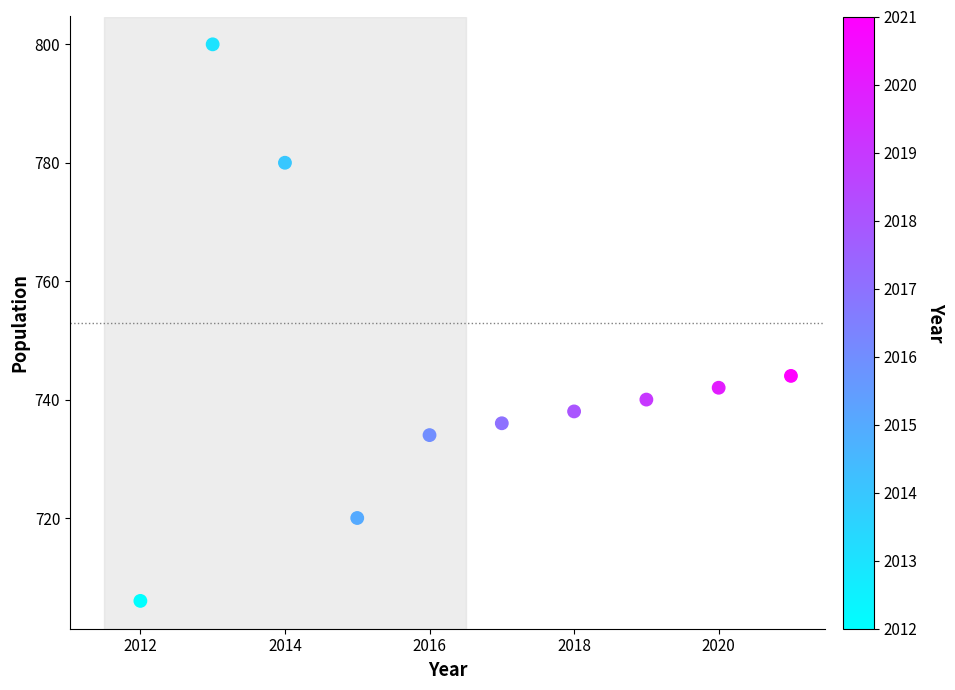

What is the average X value?

2016